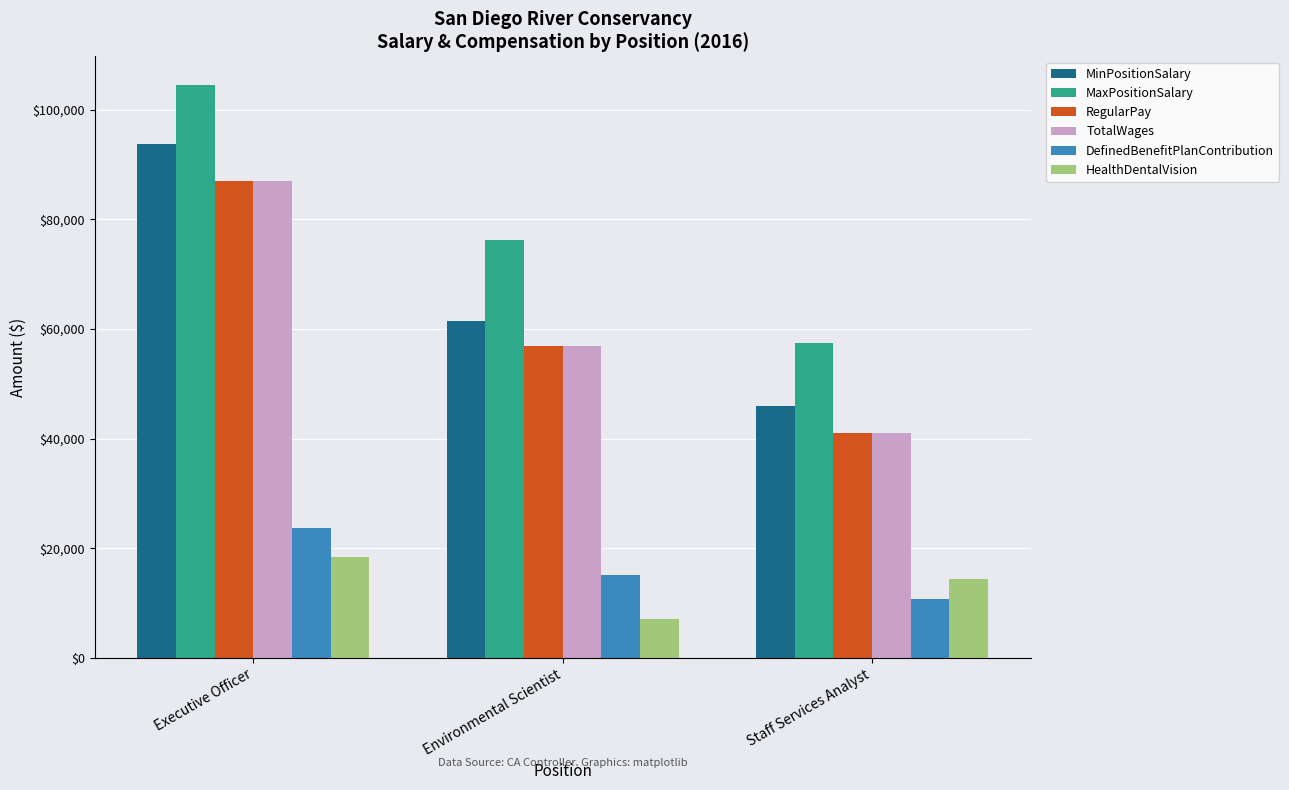

Read the MinPositionSalary value at Environmental Scientist.

61392